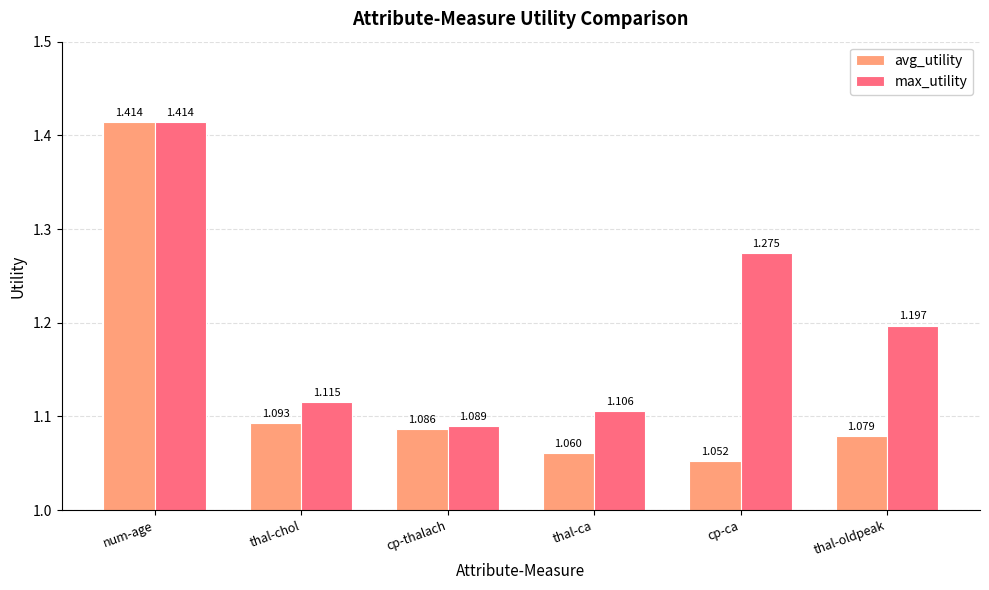

Are the bars horizontal?

No